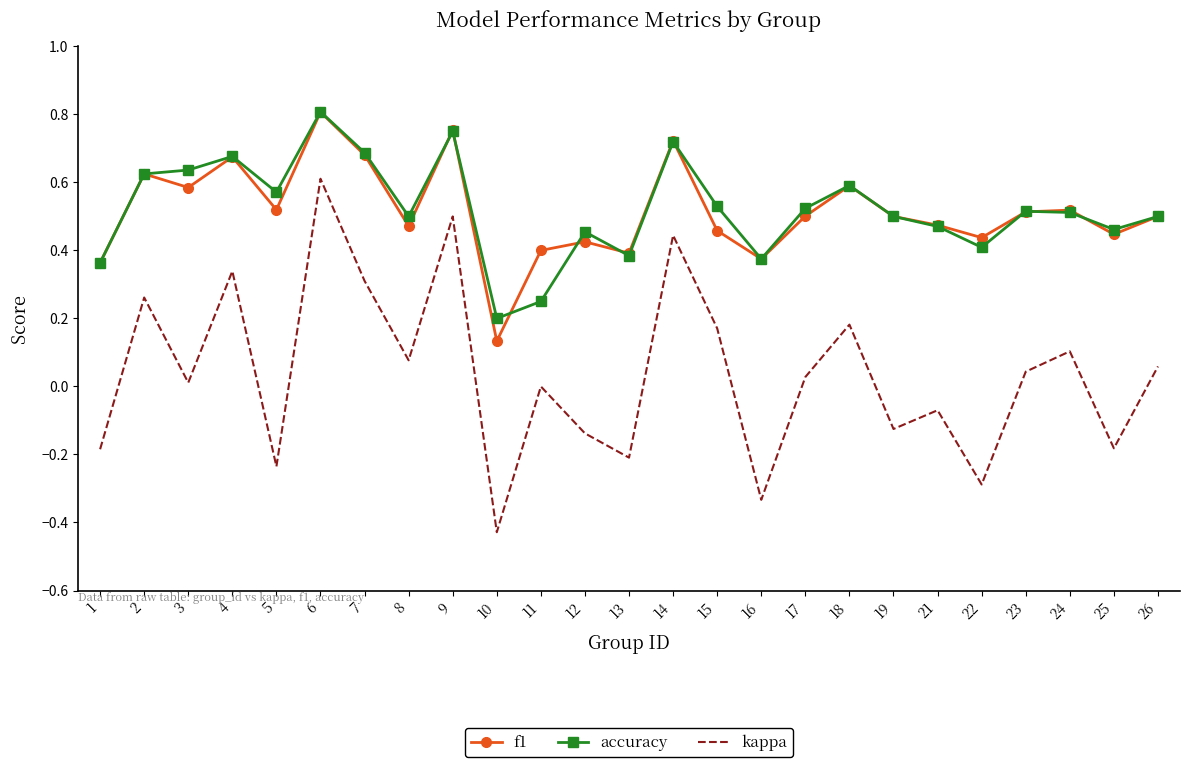

Between 2 and 6, which series saw the biggest shift?

kappa